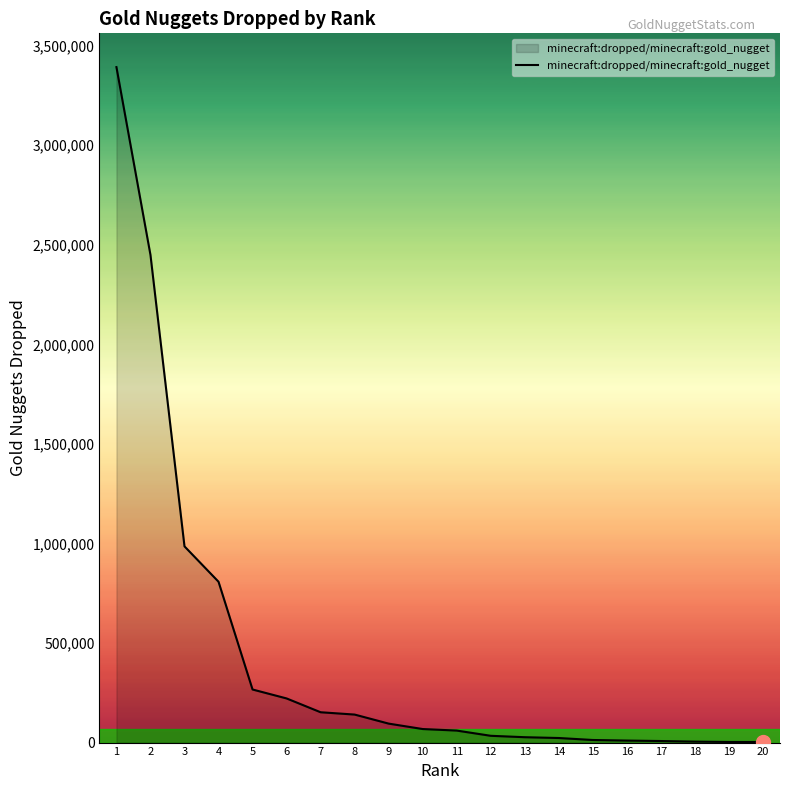

What is the difference between the maximum and minimum values?

3389092